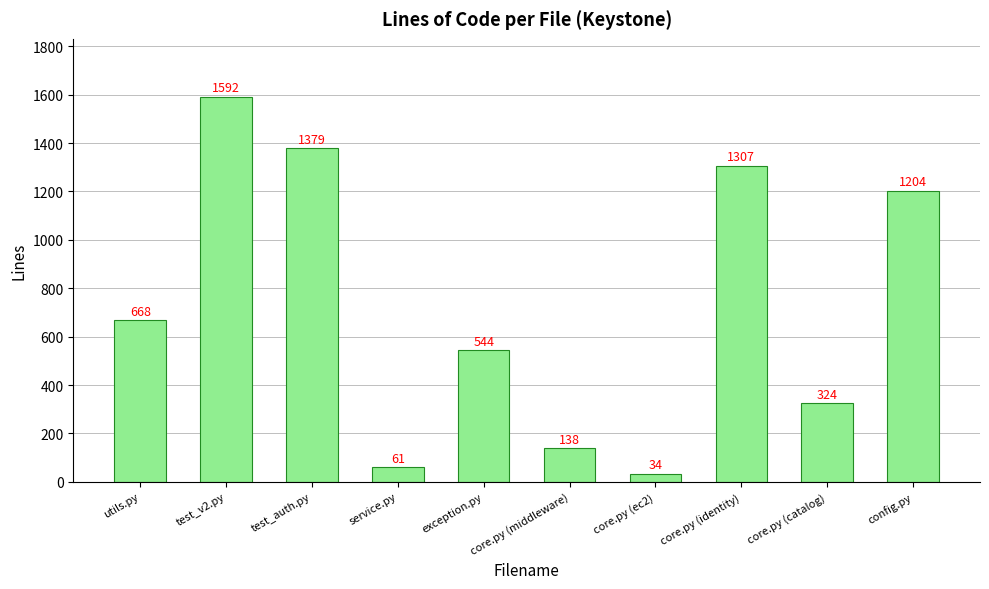

Which label corresponds to the smallest value in the chart?

core.py (ec2)